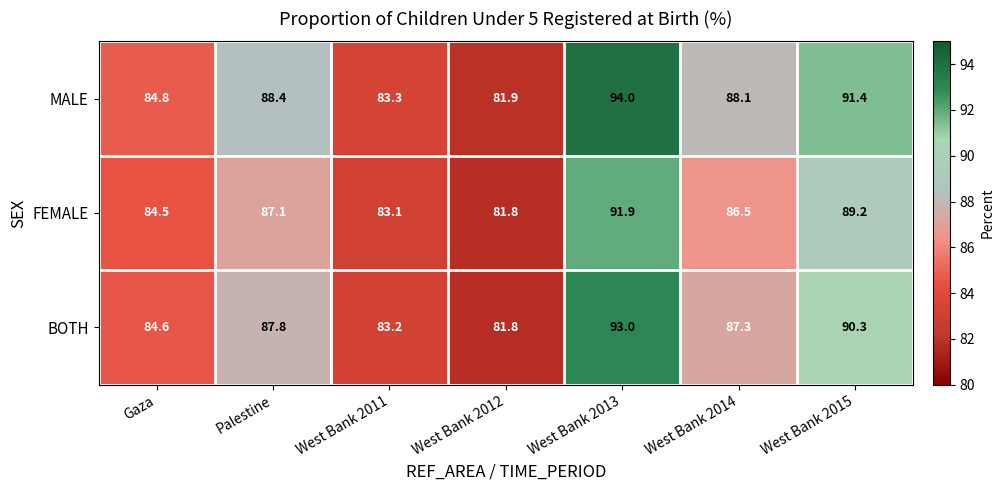

Count the number of data series in this chart.

3